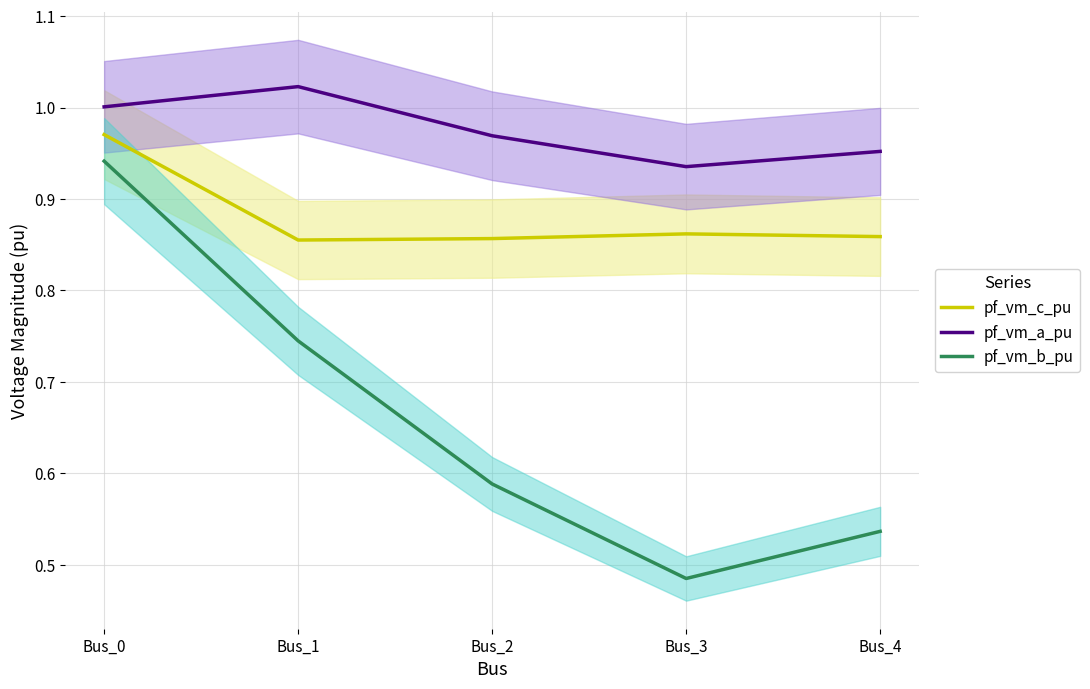

Which series has the largest total across all categories?

pf_vm_a_pu